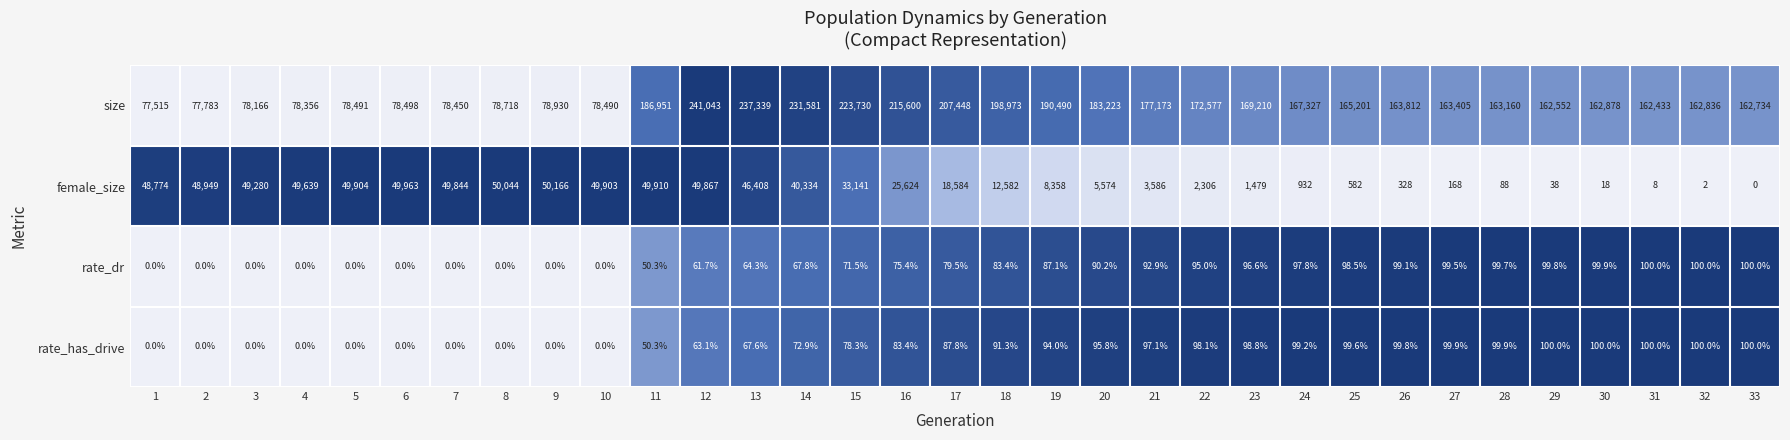

Which category has the highest value across all series?

12